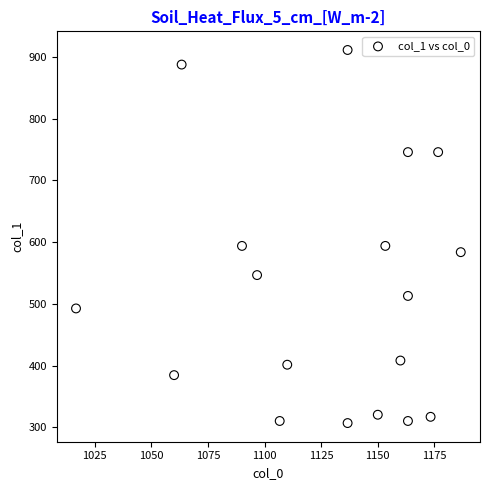

What is the range of X values (max minus min)?

170.0